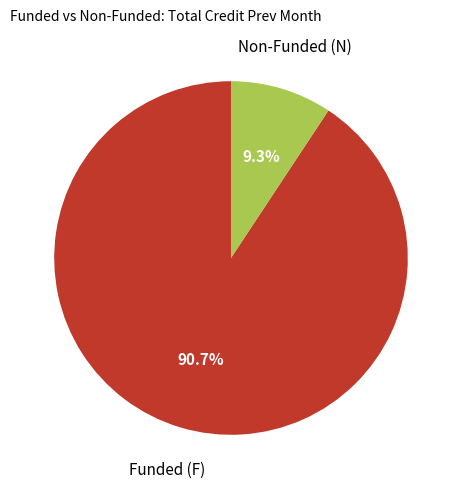

Is there any slice that represents more than half of the pie?

Yes